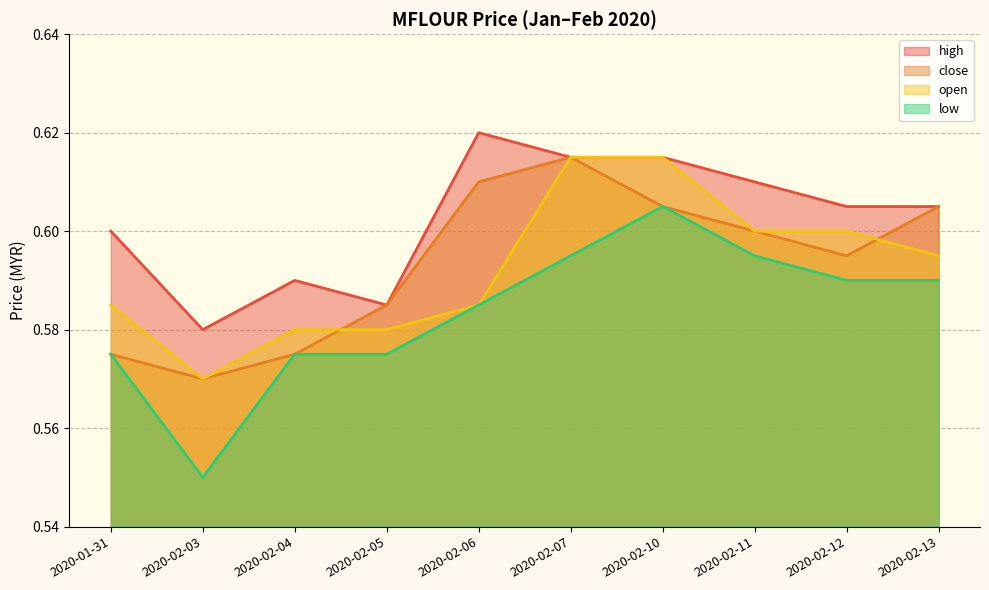

What is the maximum value shown in the chart?

0.6